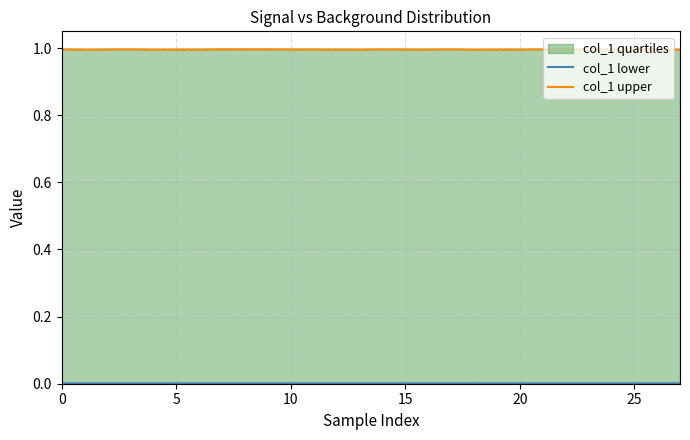

At which category is the sum across all series the highest?

21